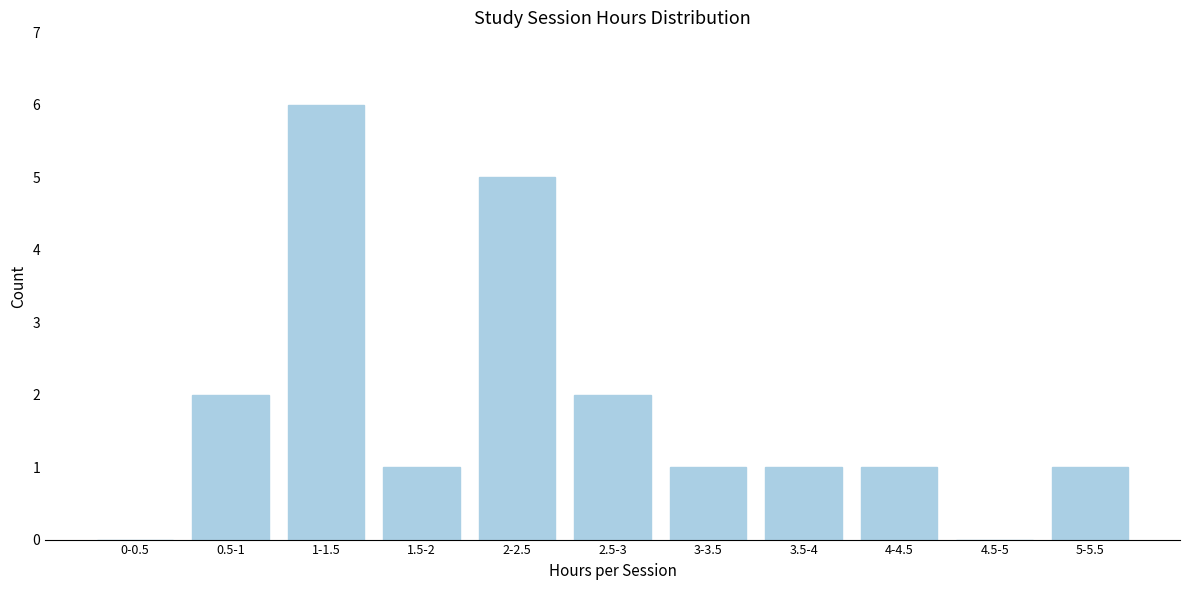

Reading left to right, what are all the values shown in this chart?

0-0.5=0	0.5-1=2	1-1.5=6	1.5-2=1	2-2.5=5	2.5-3=2	3-3.5=1	3.5-4=1	4-4.5=1	4.5-5=0	5-5.5=1